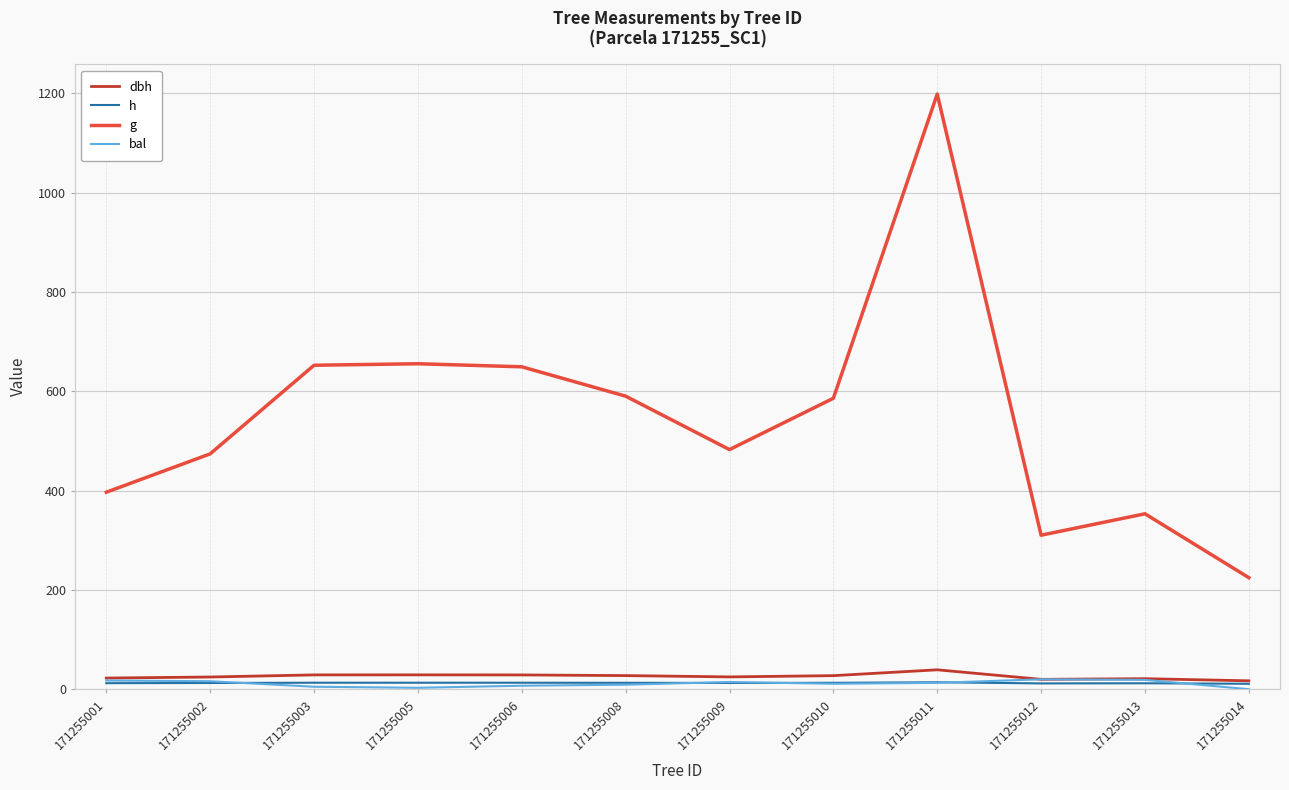

What is the approximate value of bal at 171255006?

7.0